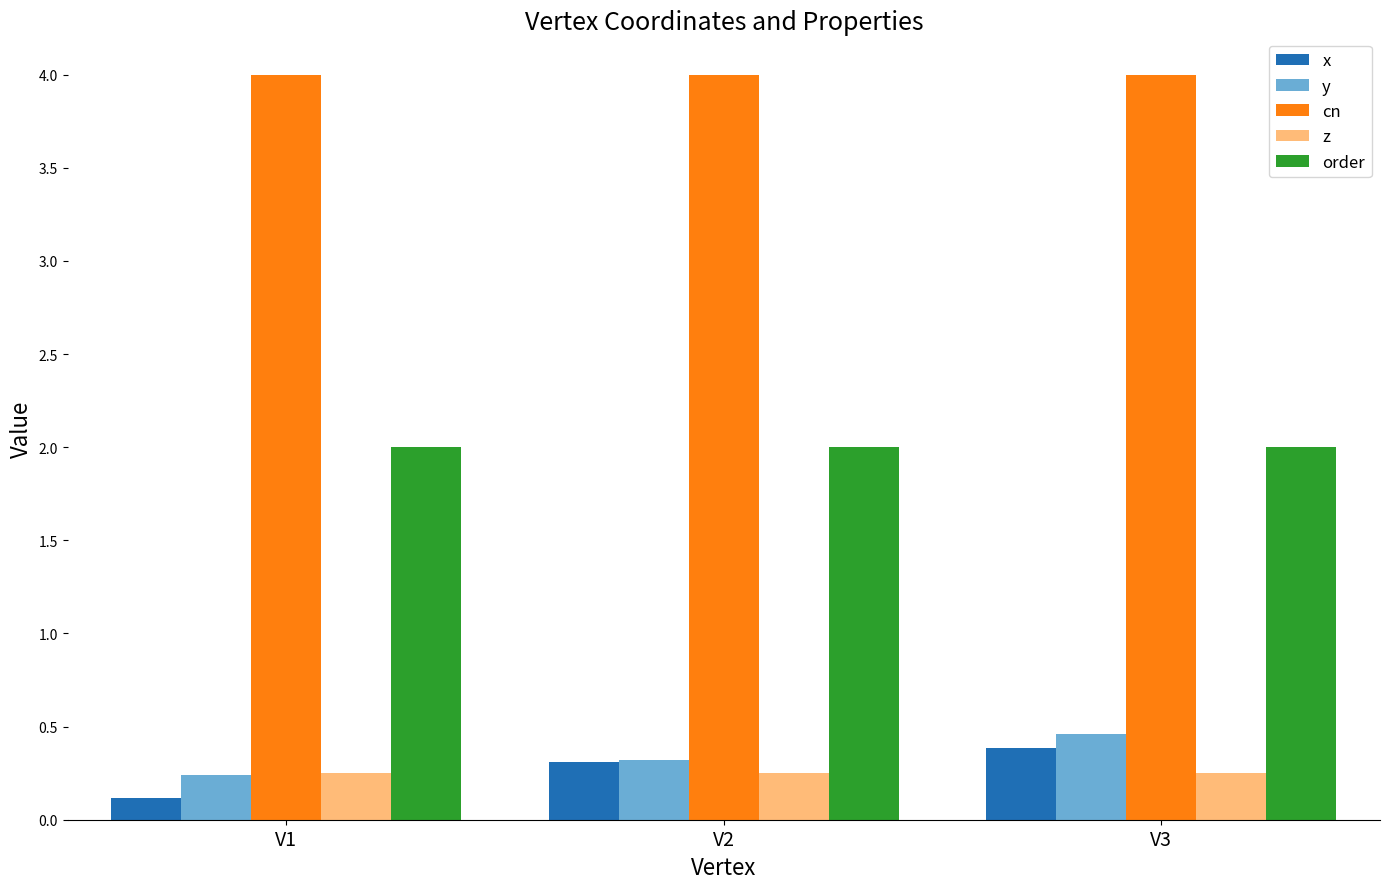

At which label does y reach its peak?

V3